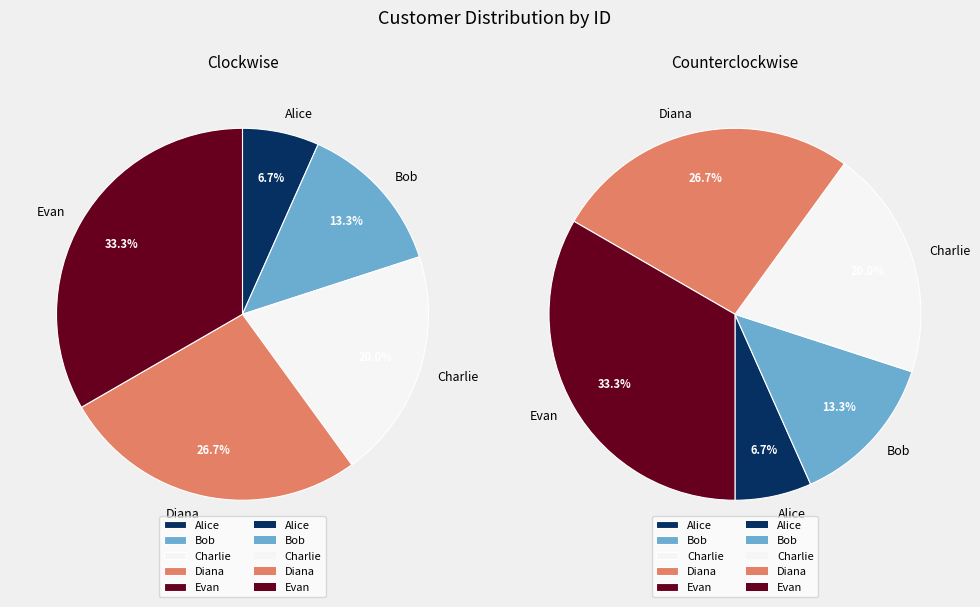

Is there a majority slice in this chart?

No